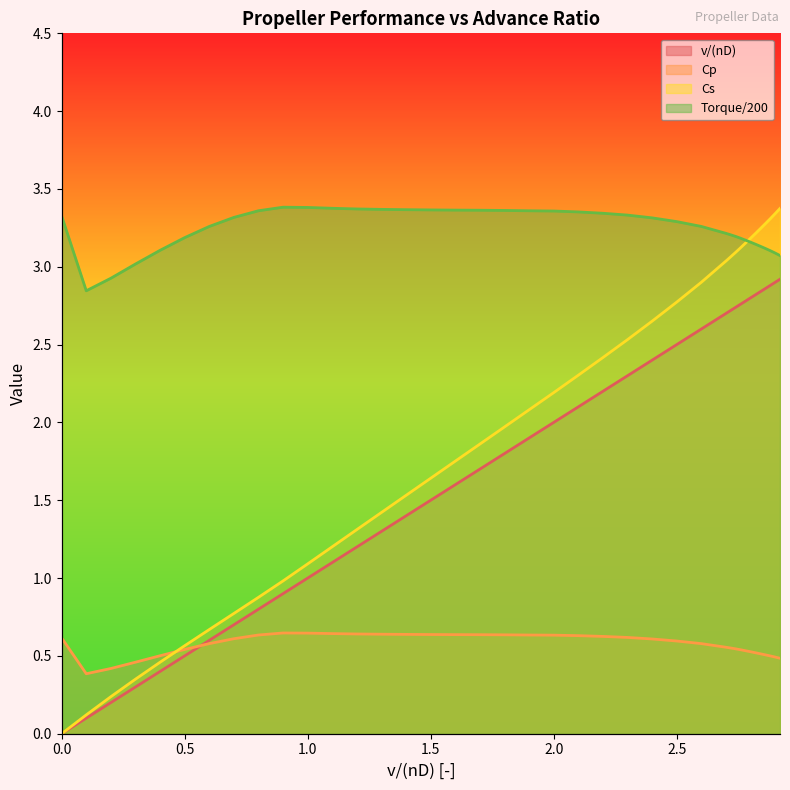

What is the maximum value shown in the chart?

3.4